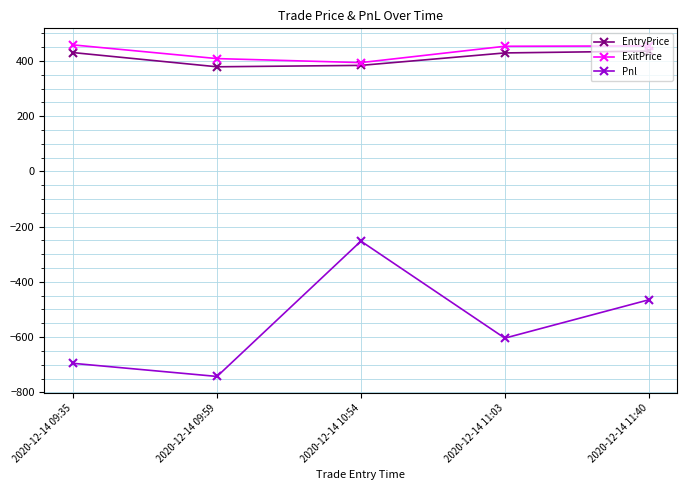

True or false: Pnl and EntryPrice intersect in this chart.

False